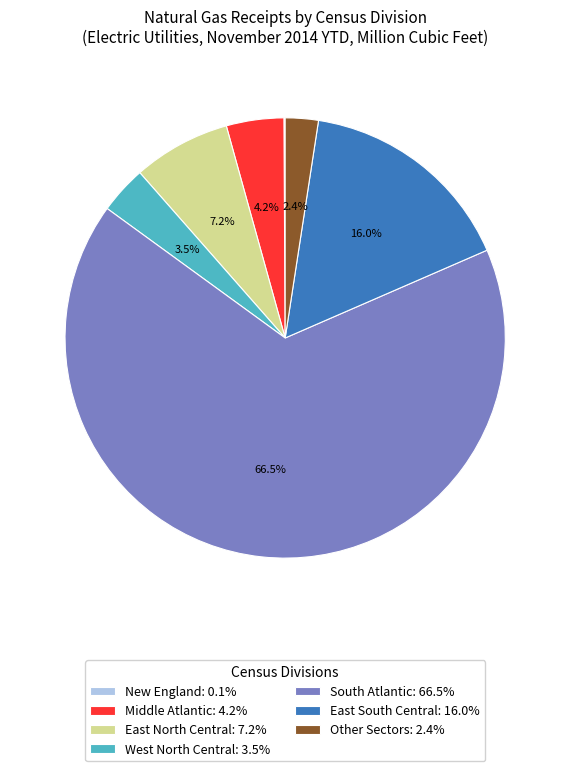

Which has a higher value, Middle Atlantic: 4.2% or Other Sectors: 2.4%?

Middle Atlantic: 4.2%